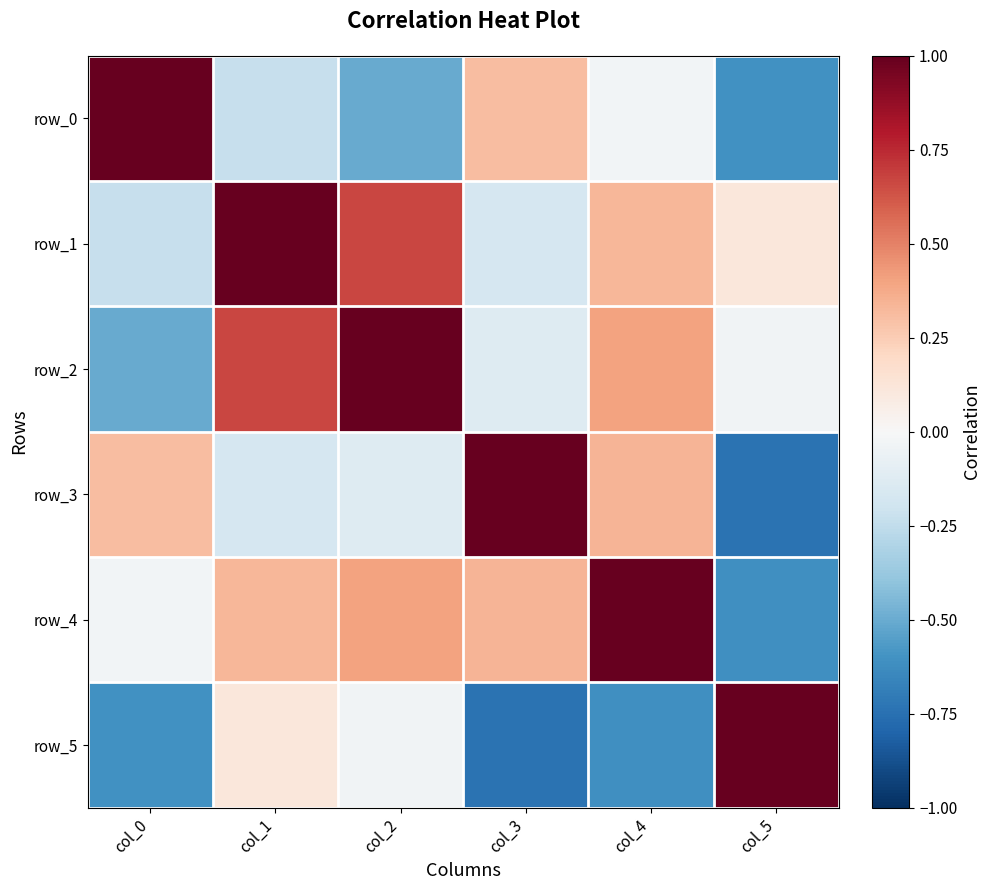

What is the spread (max minus min) of values at col_0?

1.6